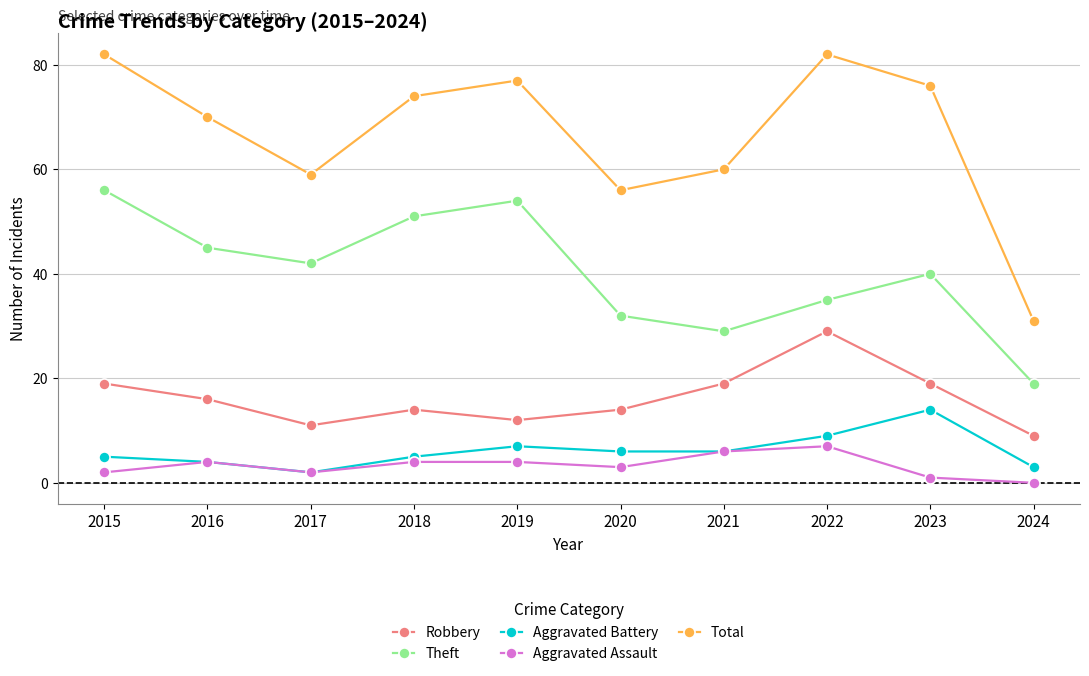

What is the value of the Aggravated Assault point at the 7th from the left?

6